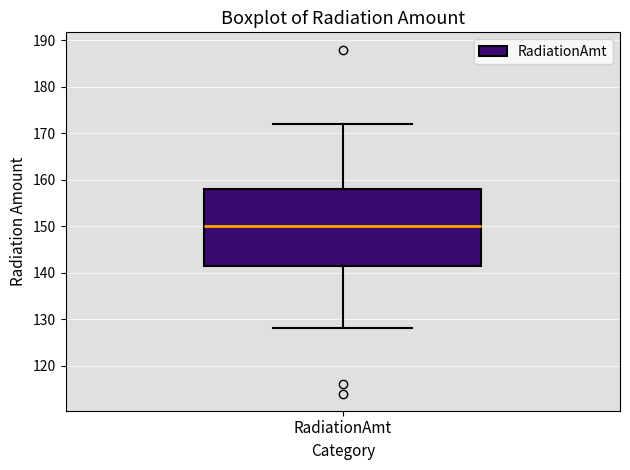

Transcribe this box plot: give where the median line is, the range the box spans, and where the two whiskers end, as read against the y-axis. The values are not printed on the chart, so give them approximately, as read against the axis.

median 150, box 142 to 158, whiskers 128 to 172